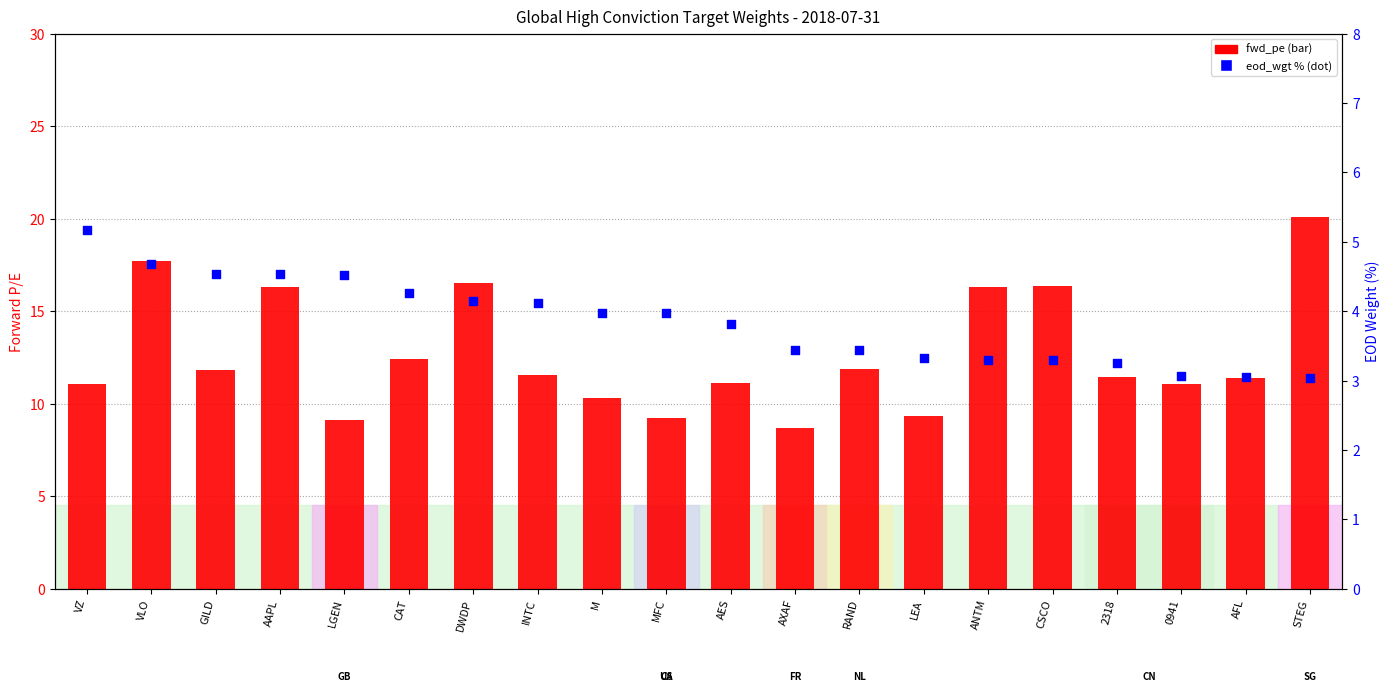

What is the total value across all series at GILD?

16.4